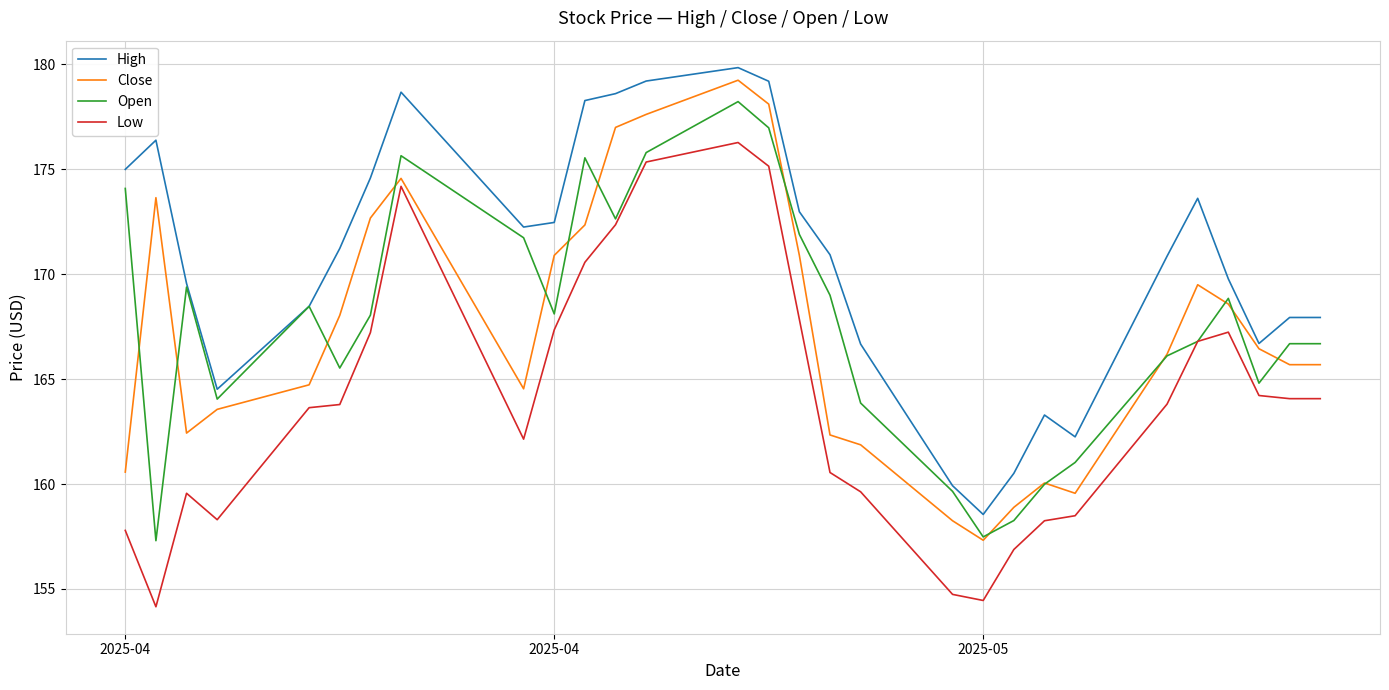

True or false: Close and Open cross at least once.

True